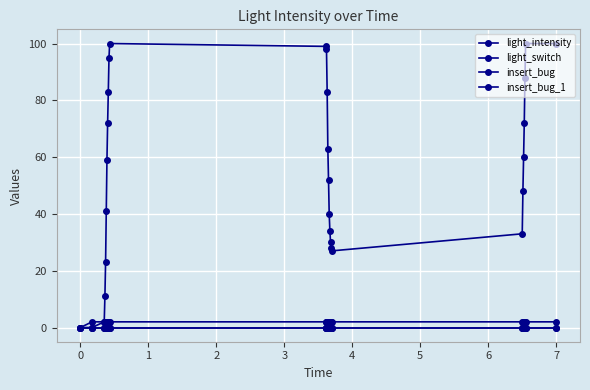

Reading right to left, transcribe all the data shown in this chart.

light_intensity: 100	100	88	72	60	48	33	27	28	30	34	40	52	63	83	98	99	100	95	83	72	59	41	23	11	2	0	0
light_switch: 2	2	2	2	2	2	2	2	2	2	2	2	2	2	2	2	2	2	2	2	2	2	2	2	2	2	2	0
insert_bug: 0	0	0	0	0	0	0	0	0	0	0	0	0	0	0	0	0	0	0	0	0	0	0	0	0	0	0	0
insert_bug_1: 0	0	0	0	0	0	0	0	0	0	0	0	0	0	0	0	0	0	0	0	0	0	0	0	0	0	0	0